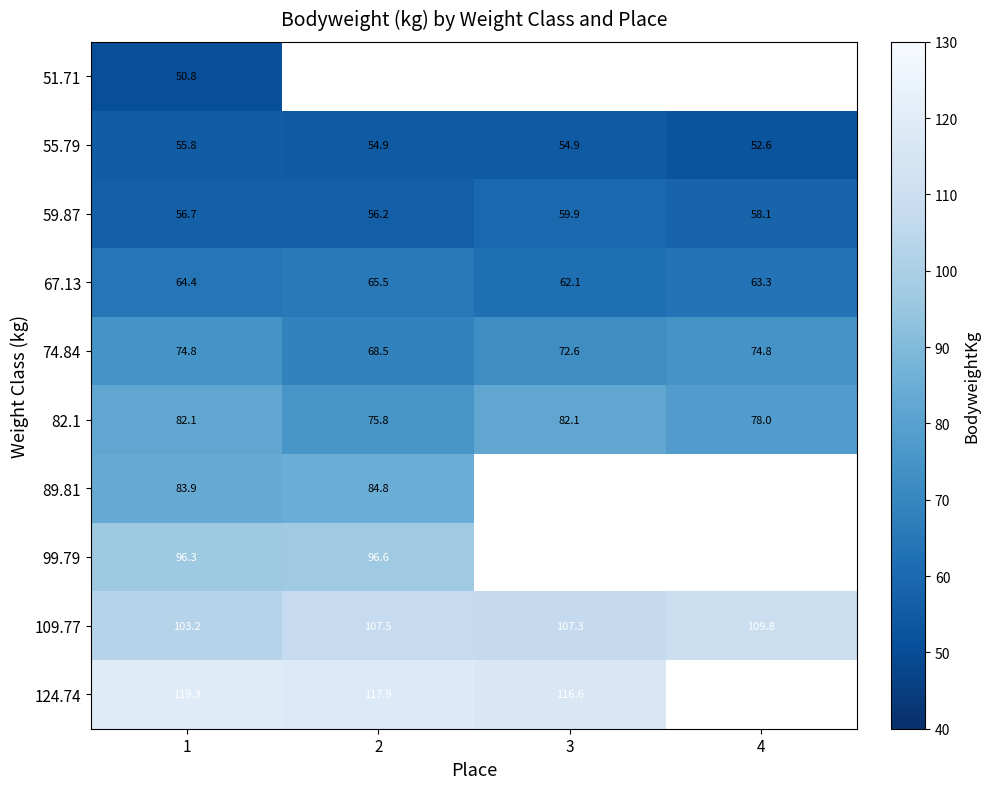

How many data points does each series have?

4